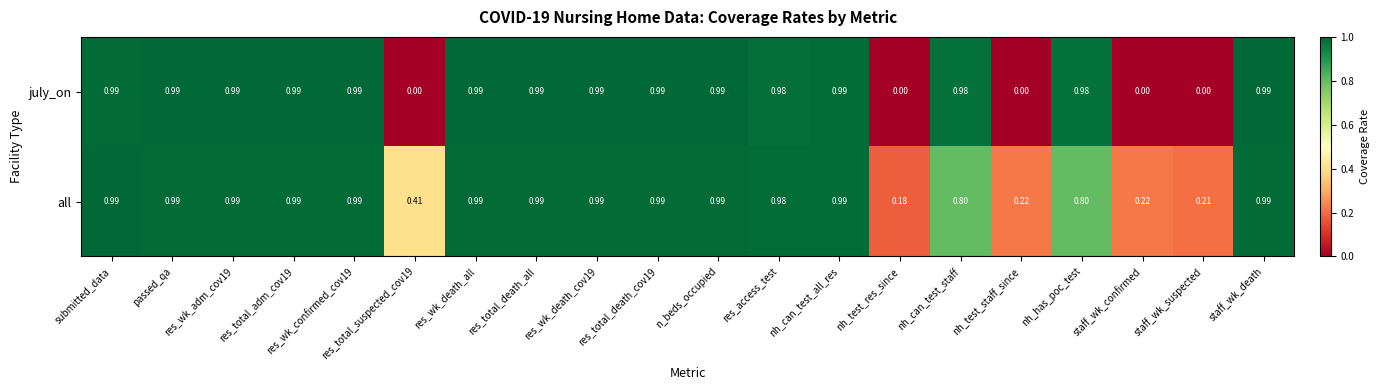

Which series has the largest total across all categories?

all